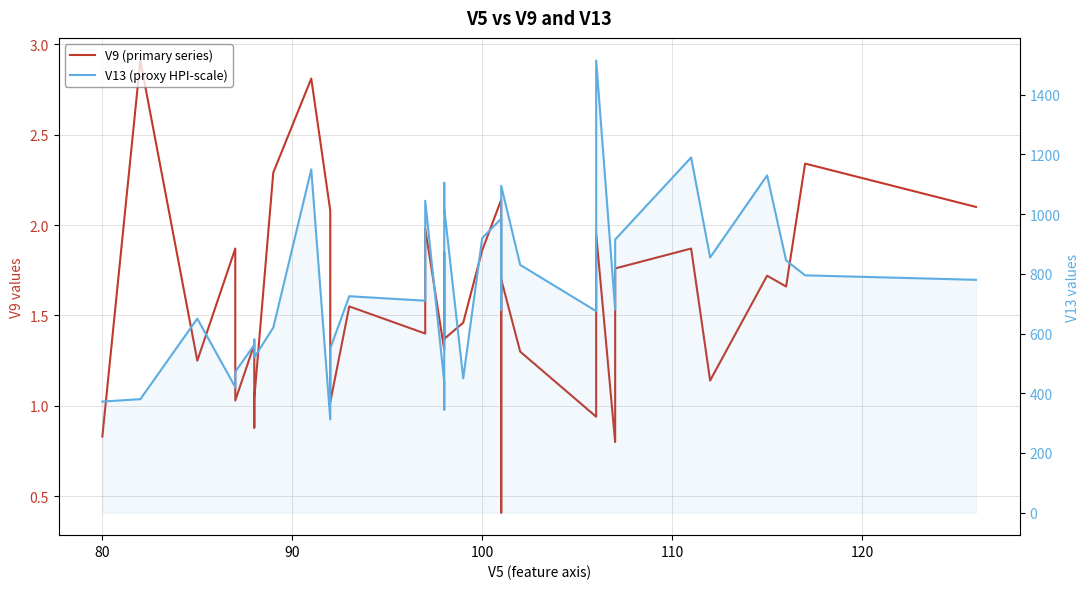

True or false: V9 (primary series) has more than 1 interior local peaks.

True